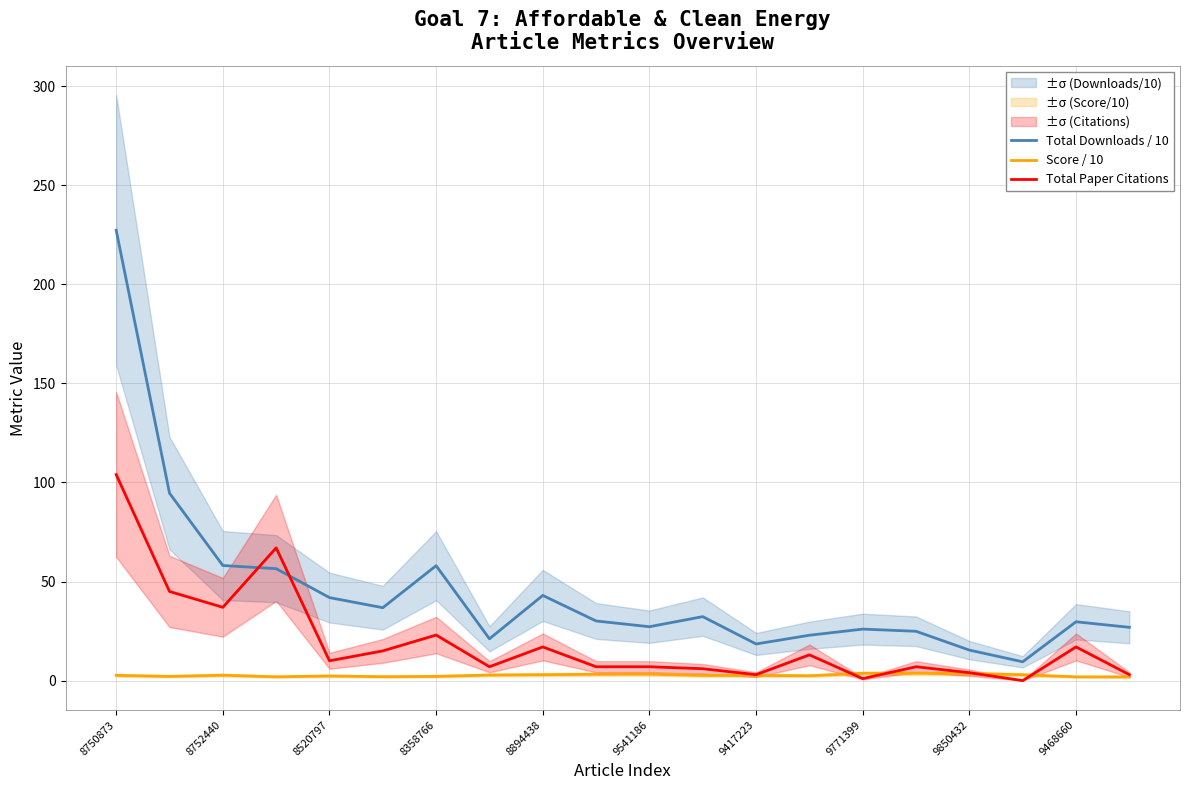

True or false: Total Downloads / 10 has a value of 80.1 at 9417223.

False